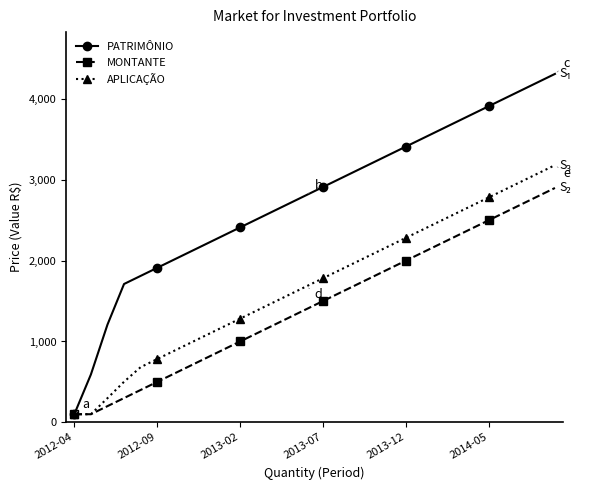

How many lines are shown in the chart?

3